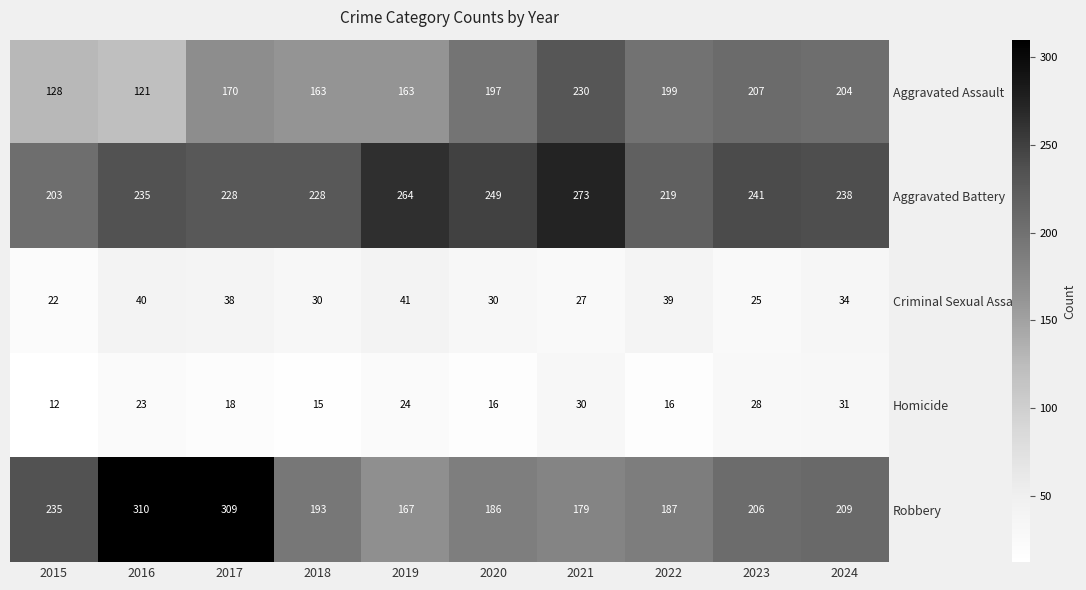

What is the difference between the highest and lowest values at 2020?

233